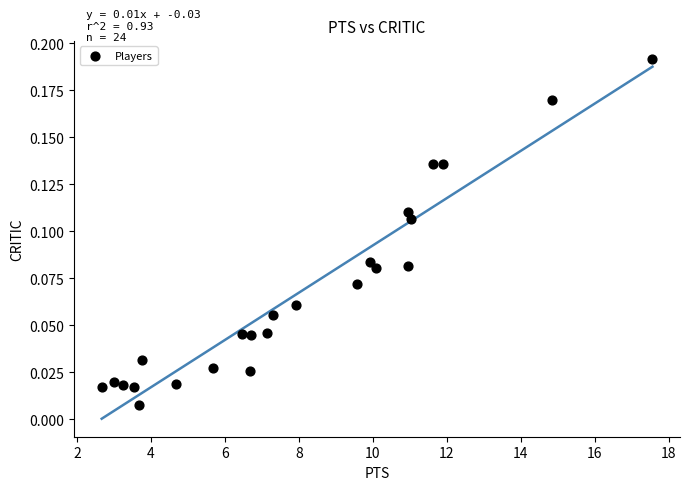

What is the range of X values (max minus min)?

14.9